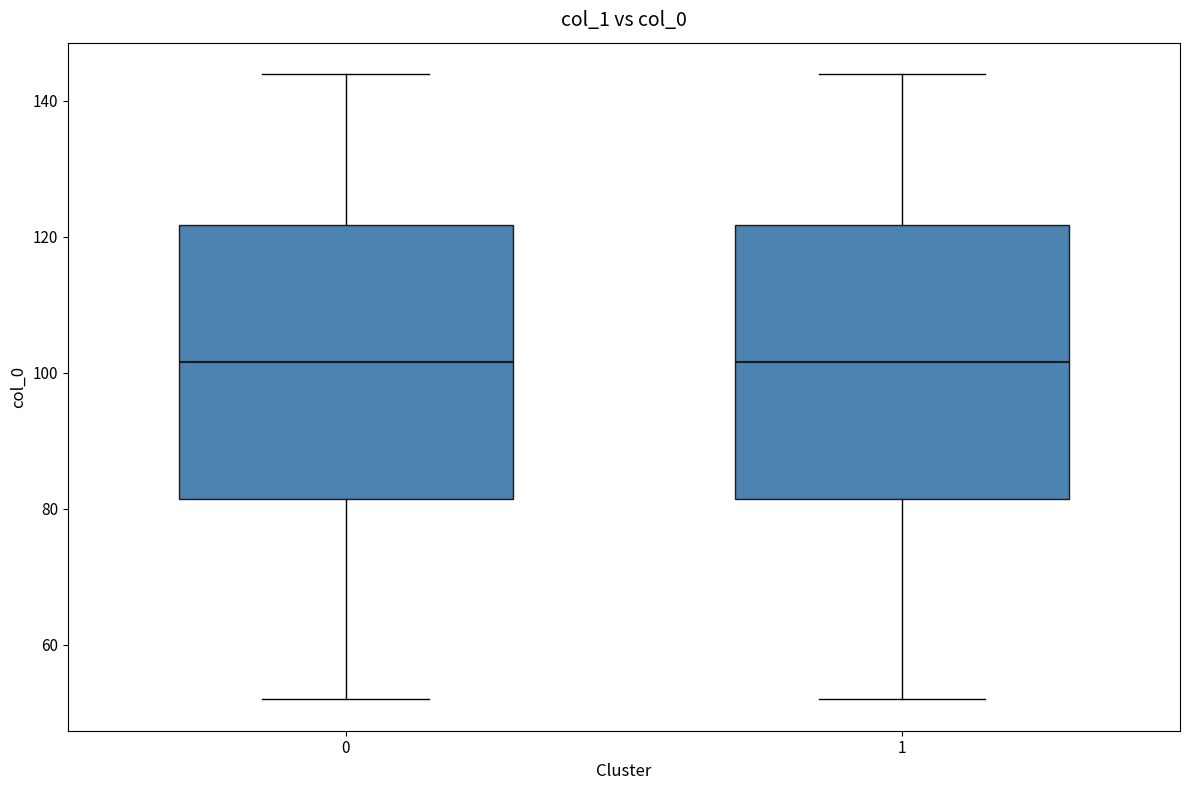

Reading left to right, transcribe this box plot: for each box, give where its median line is, the range the box spans, and where its two whiskers end, as read against the y-axis. The values are not printed on the chart, so give them approximately, as read against the axis.

0: median 102, box 82 to 122, whiskers 52 to 144
1: median 102, box 82 to 122, whiskers 52 to 144